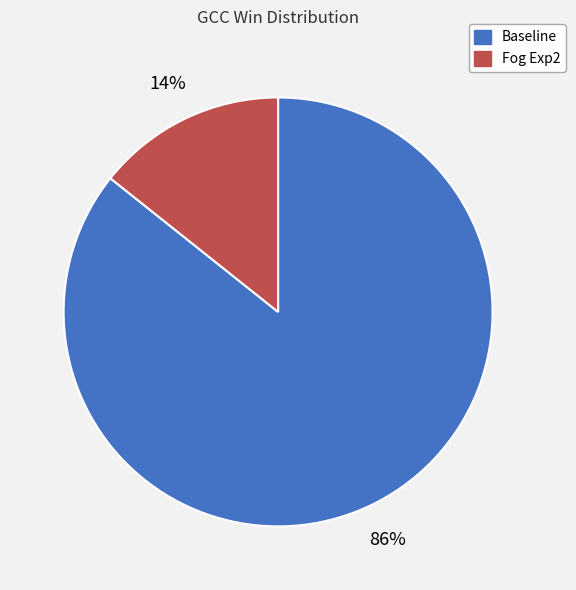

Rank the categories by value from highest to lowest.

Baseline, Fog Exp2